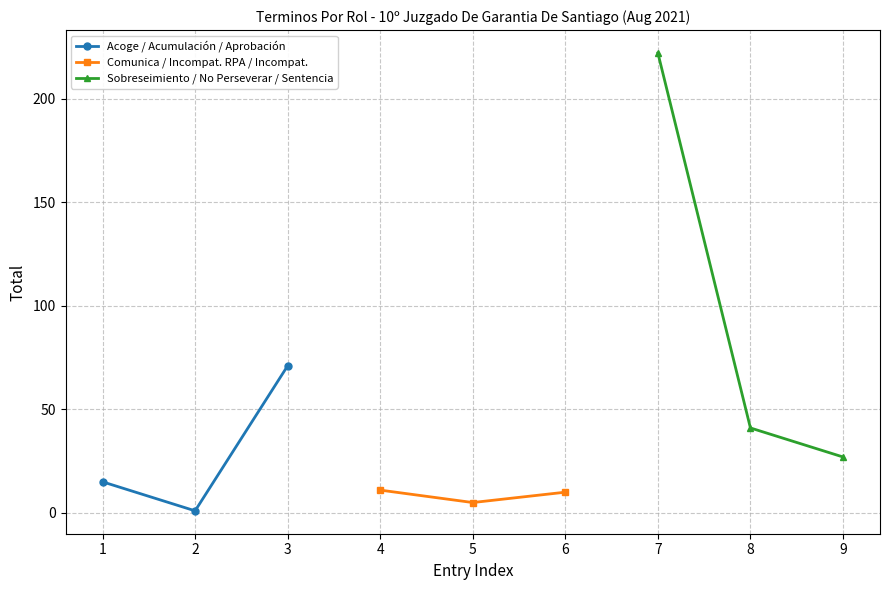

What is the average value of the Comunica / Incompat. RPA / Incompat. series?

9